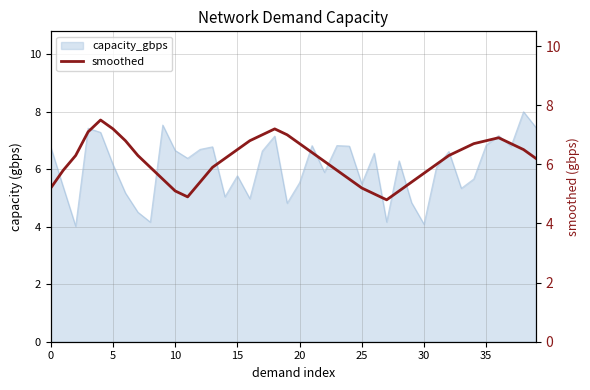

Is it true that capacity_gbps equals 2.3 at 20?

False